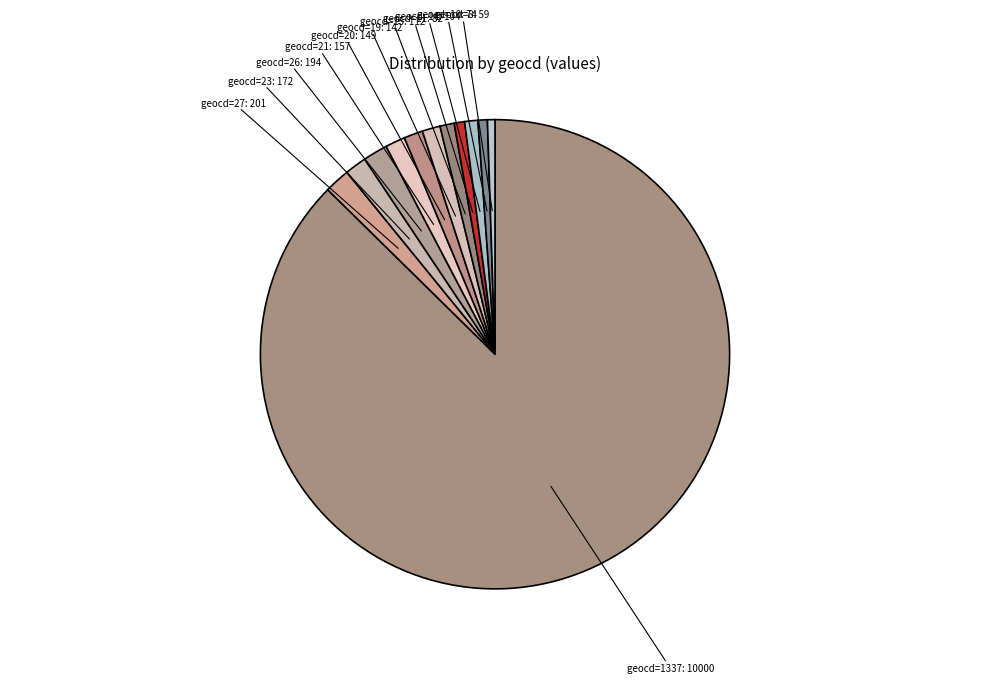

How many segments does this pie chart have?

12